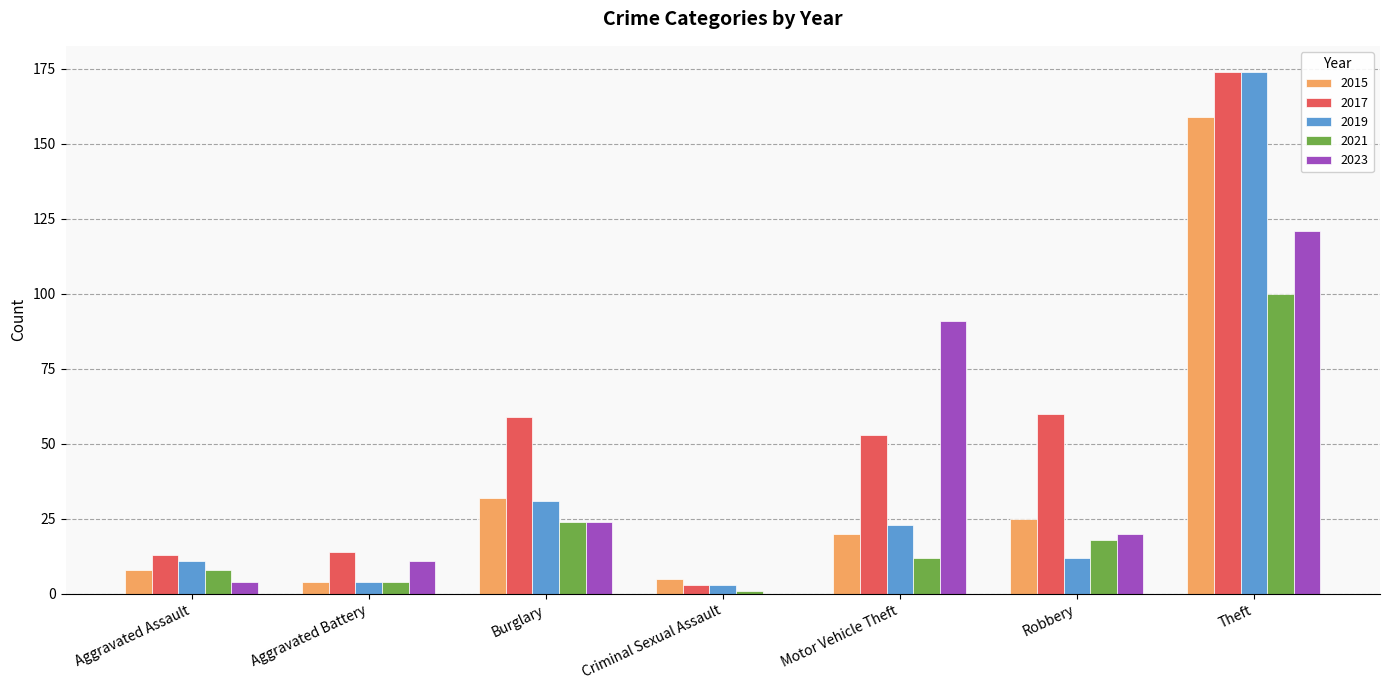

Reading right to left, transcribe all the data shown in this chart.

2015: 159	25	20	5	32	4	8
2017: 174	60	53	3	59	14	13
2019: 174	12	23	3	31	4	11
2021: 100	18	12	1	24	4	8
2023: 121	20	91	0	24	11	4